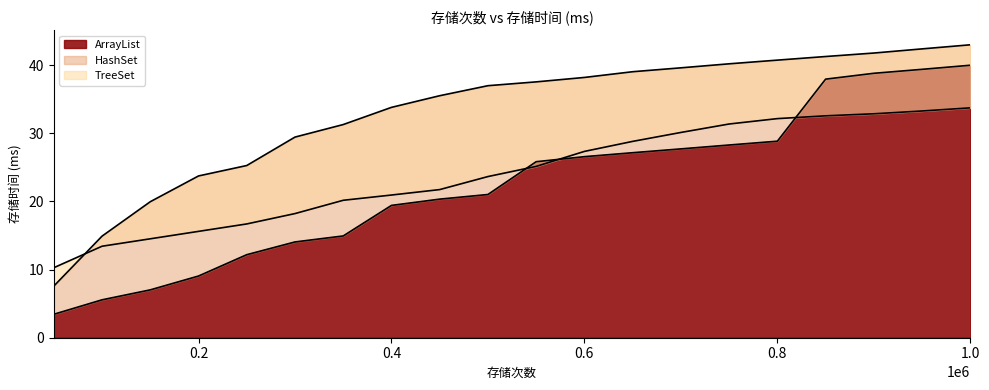

What is the lowest value of the ArrayList series?

3.4